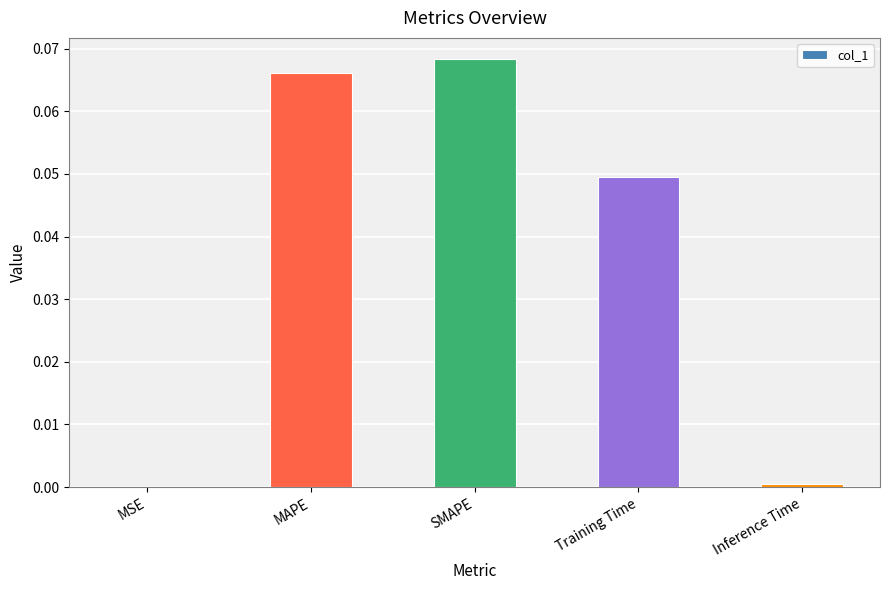

Which category has the highest value across all series?

SMAPE